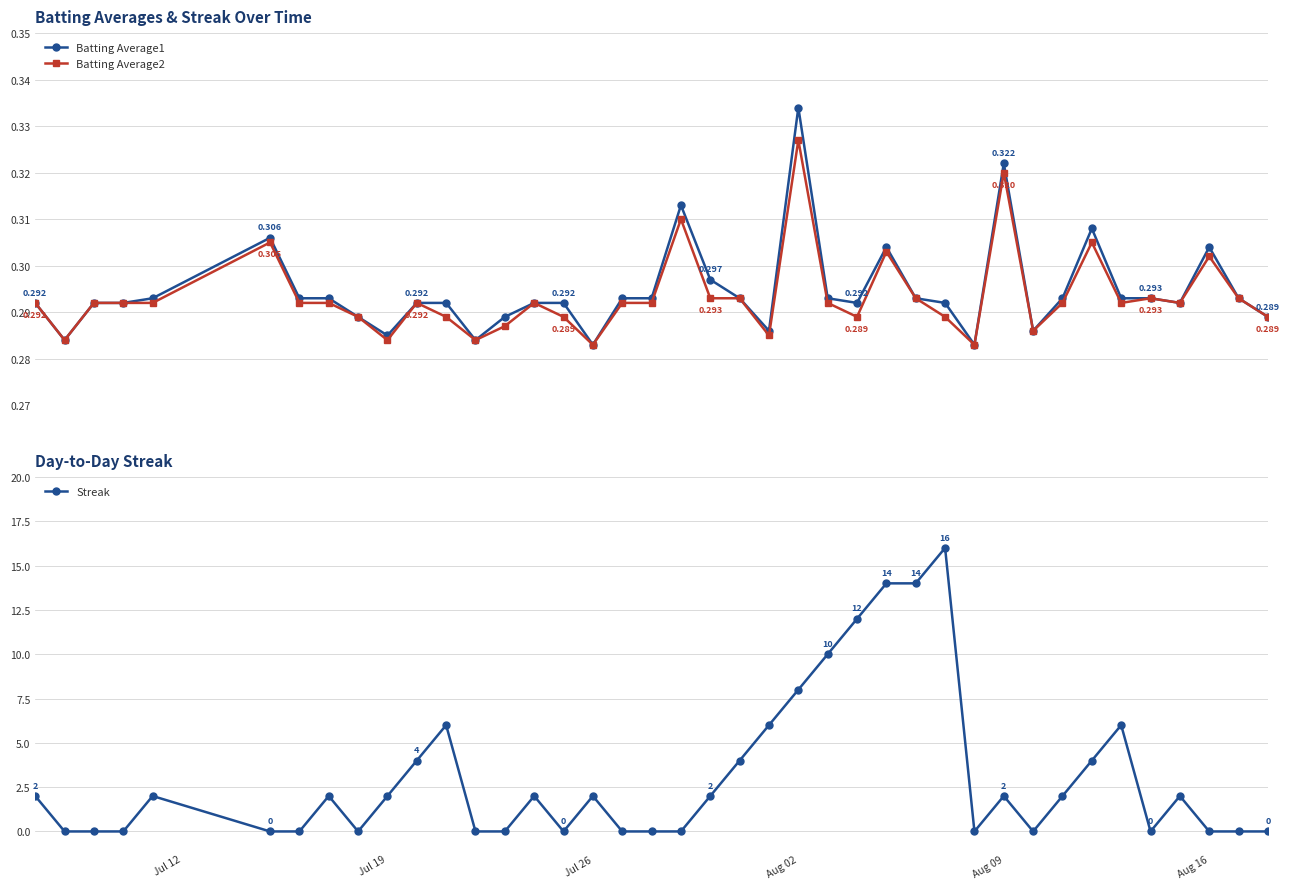

Count the Streak values in the range 0 to 4.

31